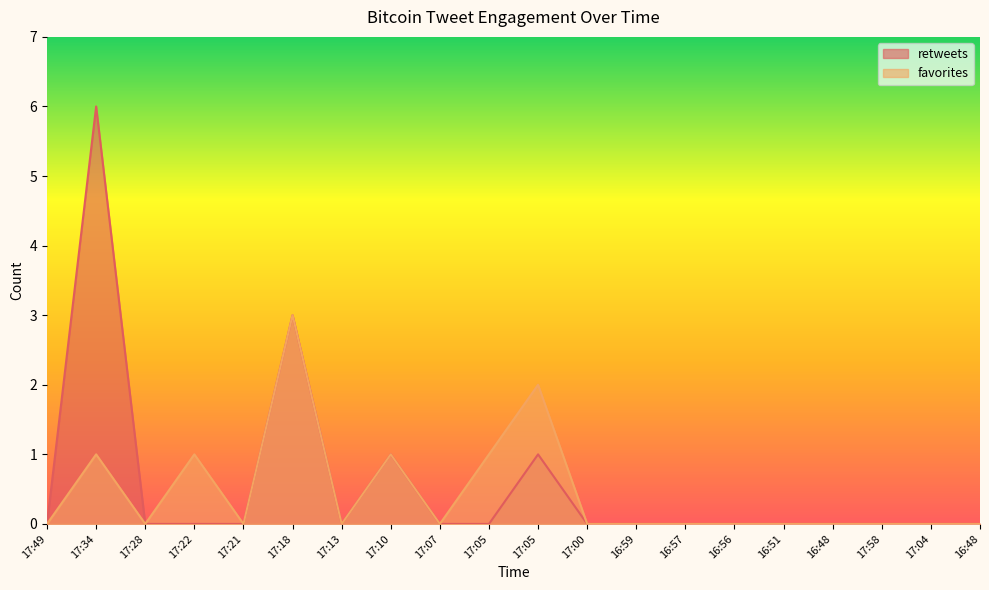

Which category has the highest value across all series?

17:34